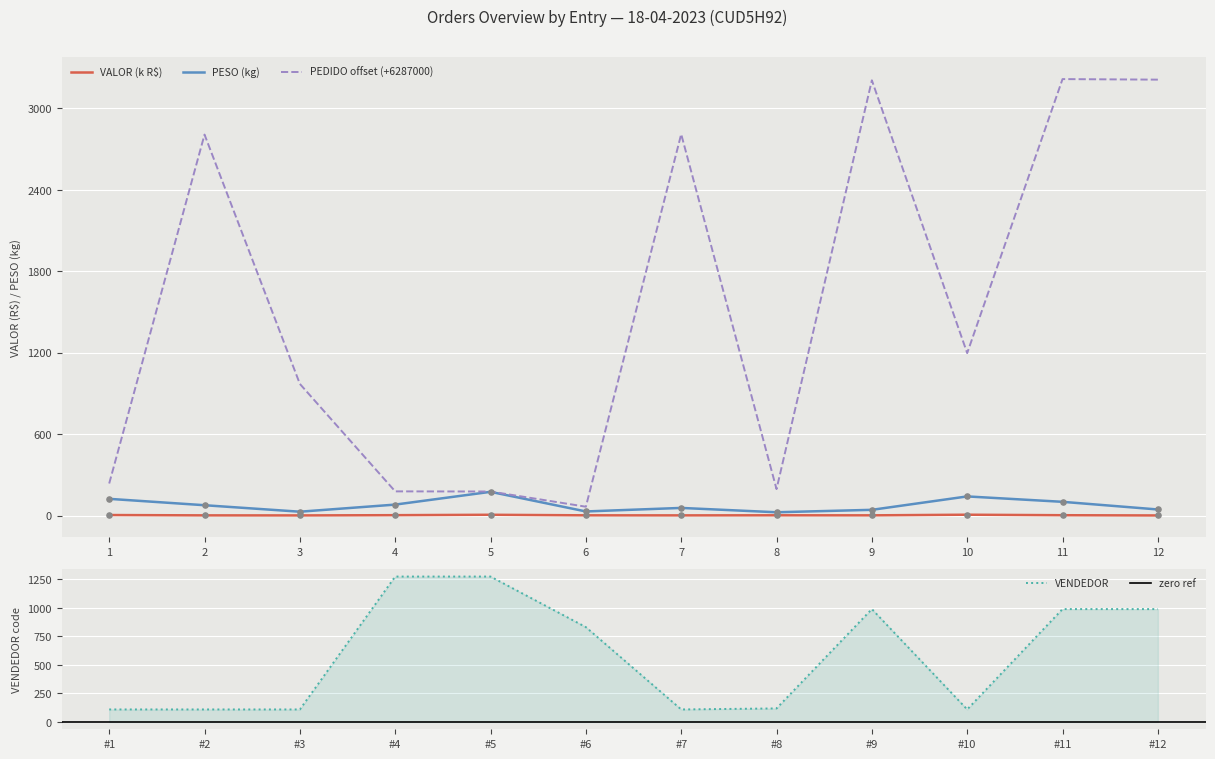

Which series has the largest total across all categories?

PEDIDO